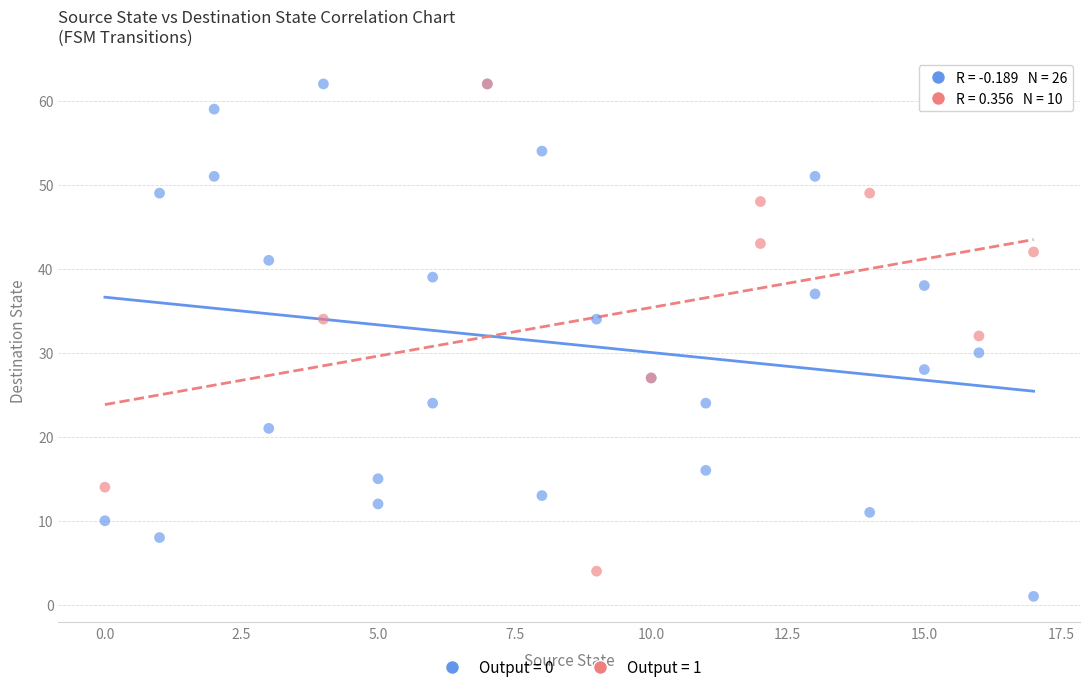

Which series reaches the minimum Y coordinate?

Output = 0